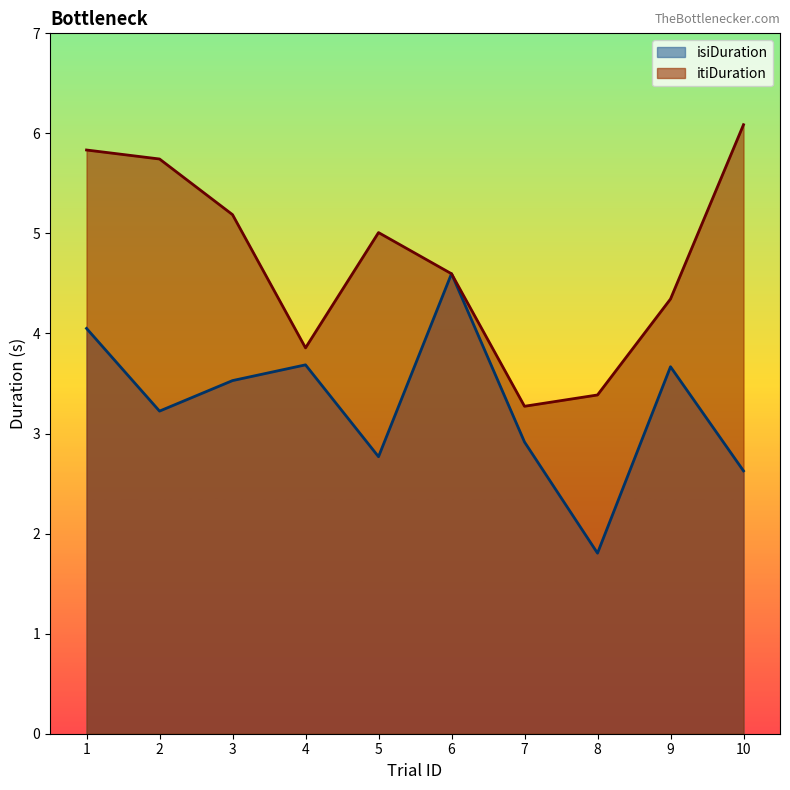

What is the difference between the itiDuration values at 10 and 1?

0.3